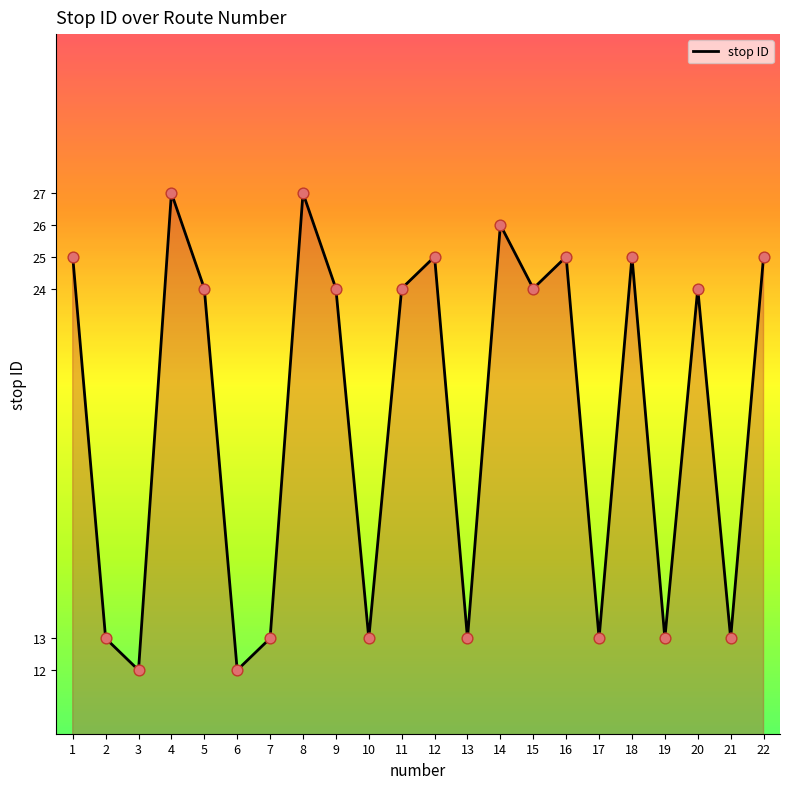

What is the change in value from 13 to 20?

+11